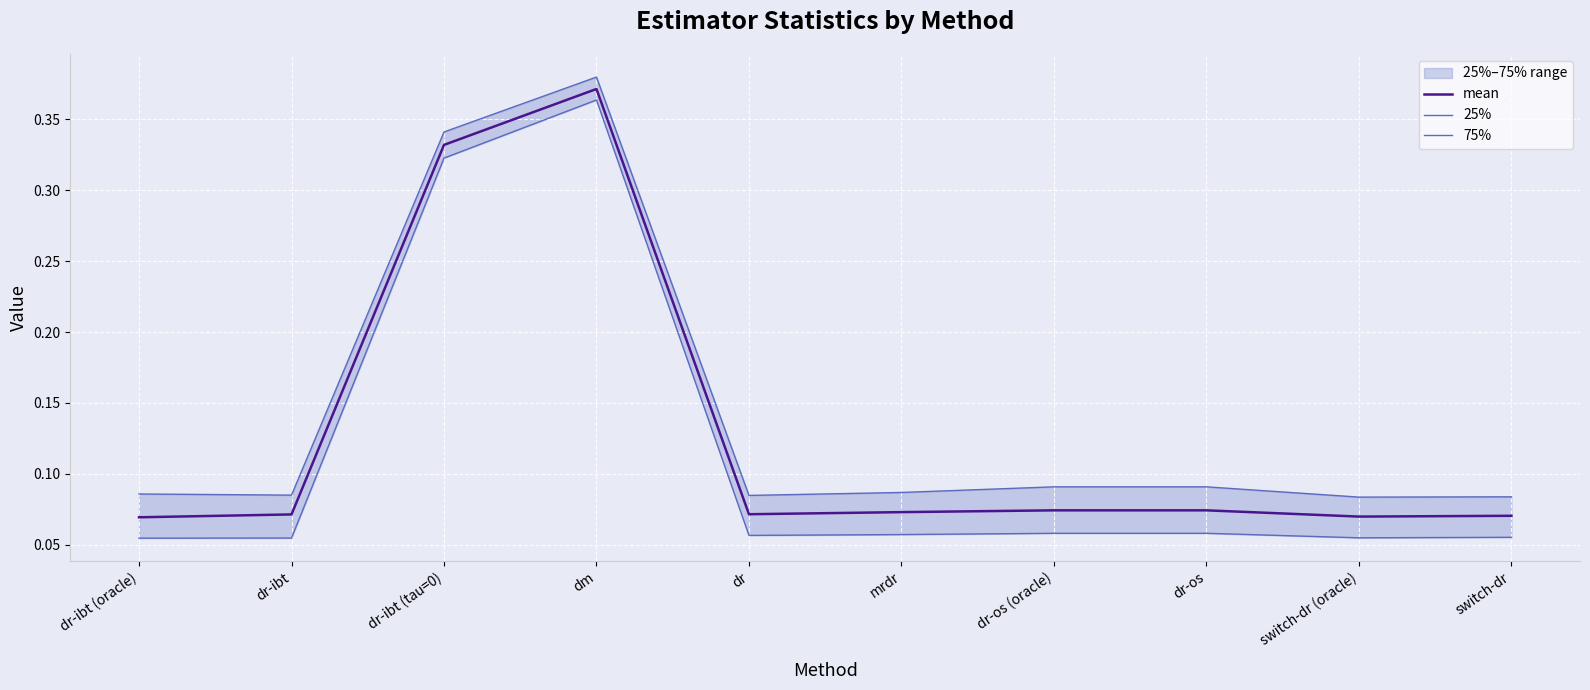

True or false: 25% and mean cross at least once.

False